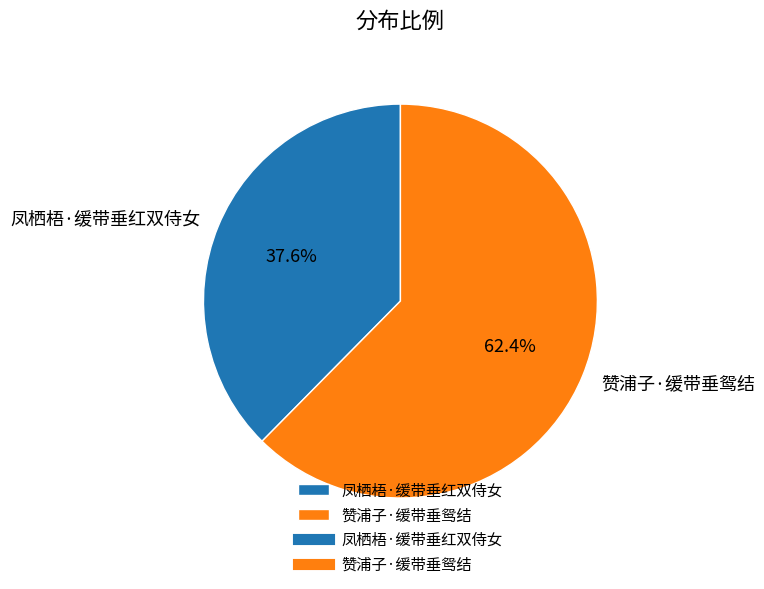

Do 凤栖梧·缓带垂红双侍女 and 赞浦子·缓带垂鸳结 together represent more than half of the pie?

Yes